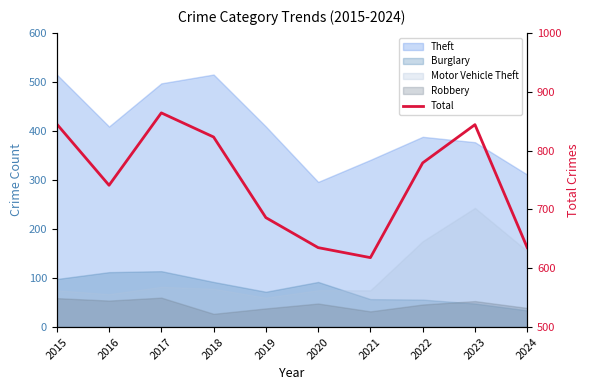

Reading left to right, extract all data points from this chart.

2015=845	2016=741	2017=864	2018=823	2019=686	2020=635	2021=618	2022=779	2023=844	2024=635